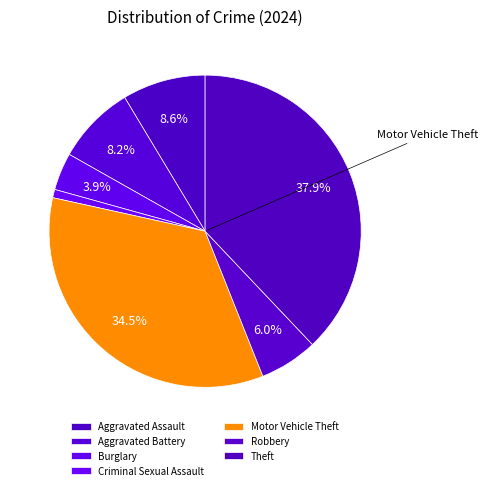

Count the number of slices in the pie.

7